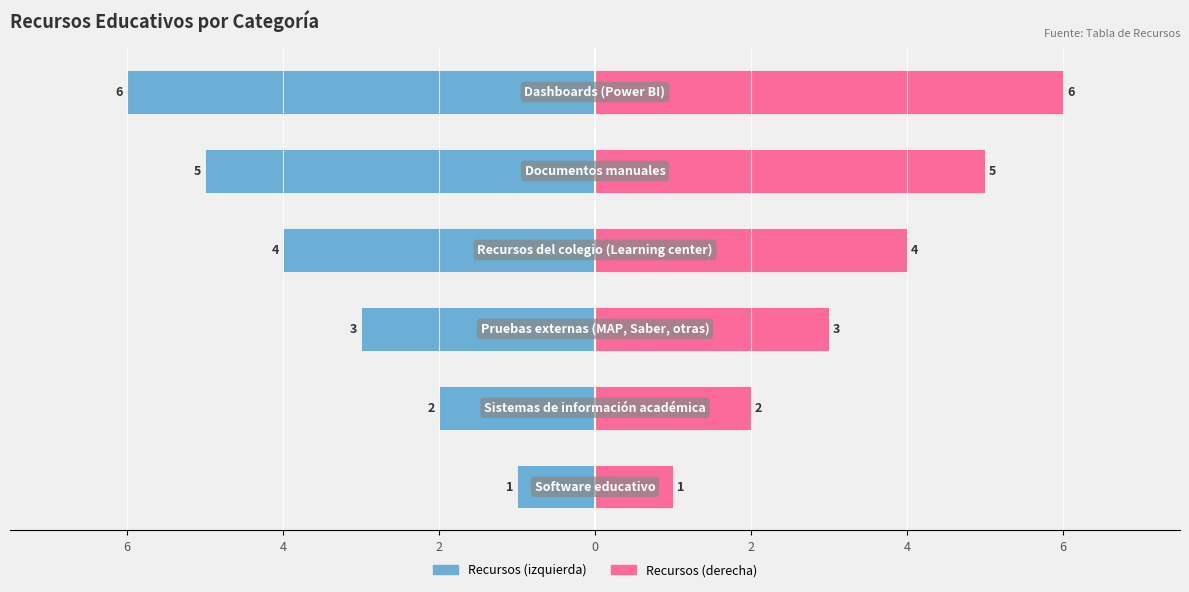

How many groups of bars are there?

6